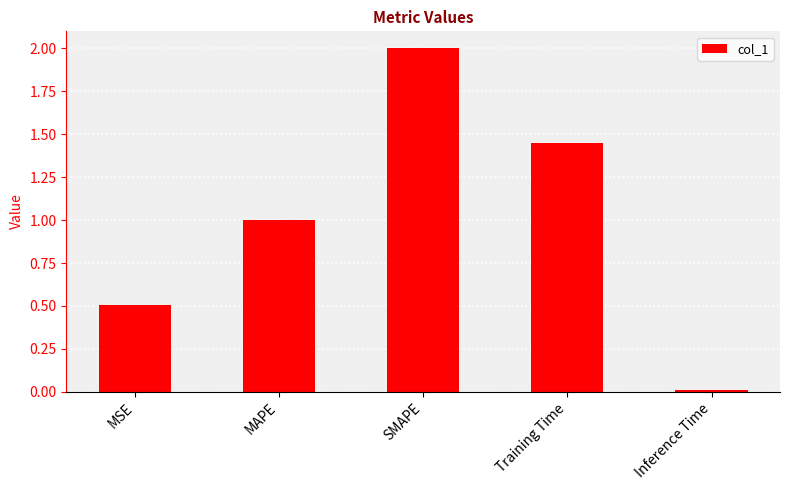

List the labels in order of value, smallest first.

Inference Time, MSE, MAPE, Training Time, SMAPE